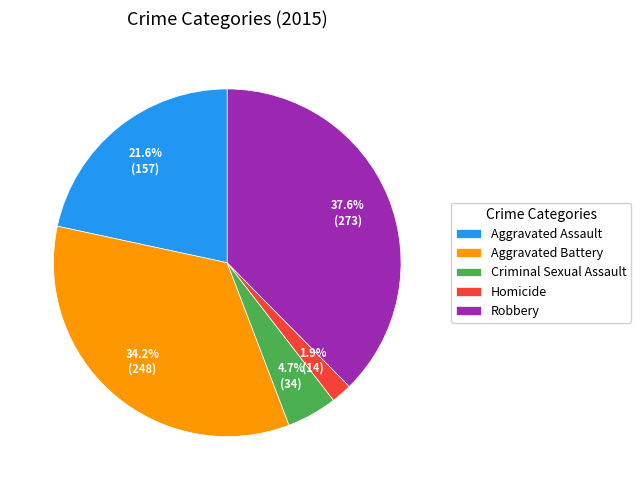

Between Aggravated Assault and Criminal Sexual Assault, which is larger?

Aggravated Assault